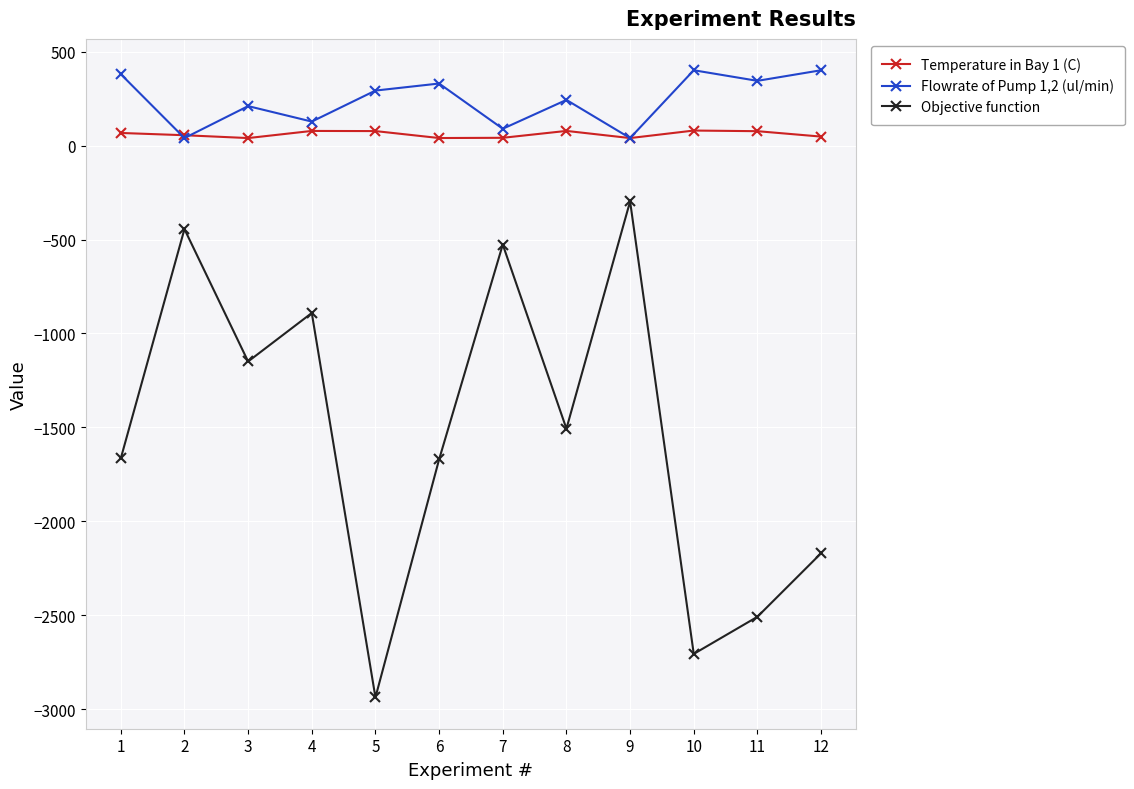

What is the smallest value displayed?

-2937.1